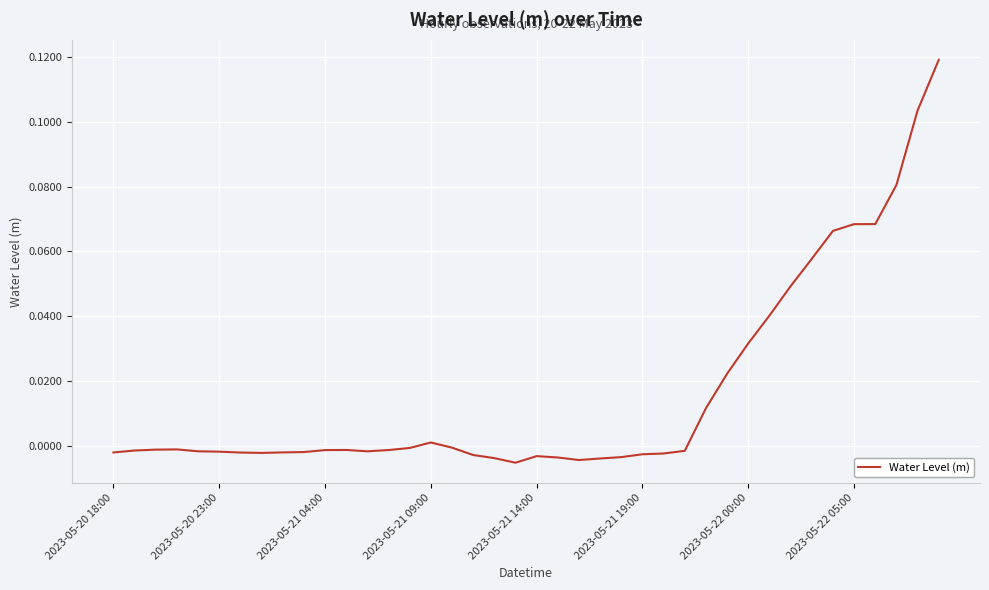

Does the chart have visible grid lines?

Yes